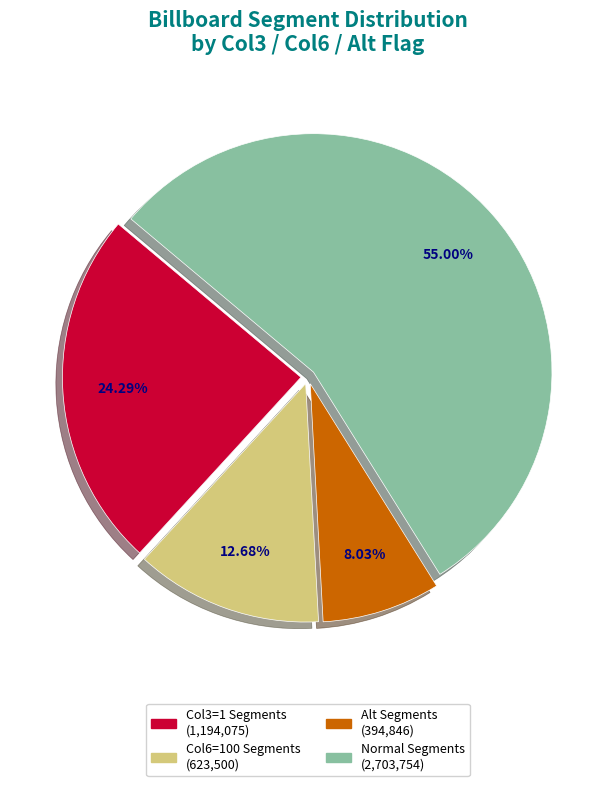

How many slices are in this pie chart?

4